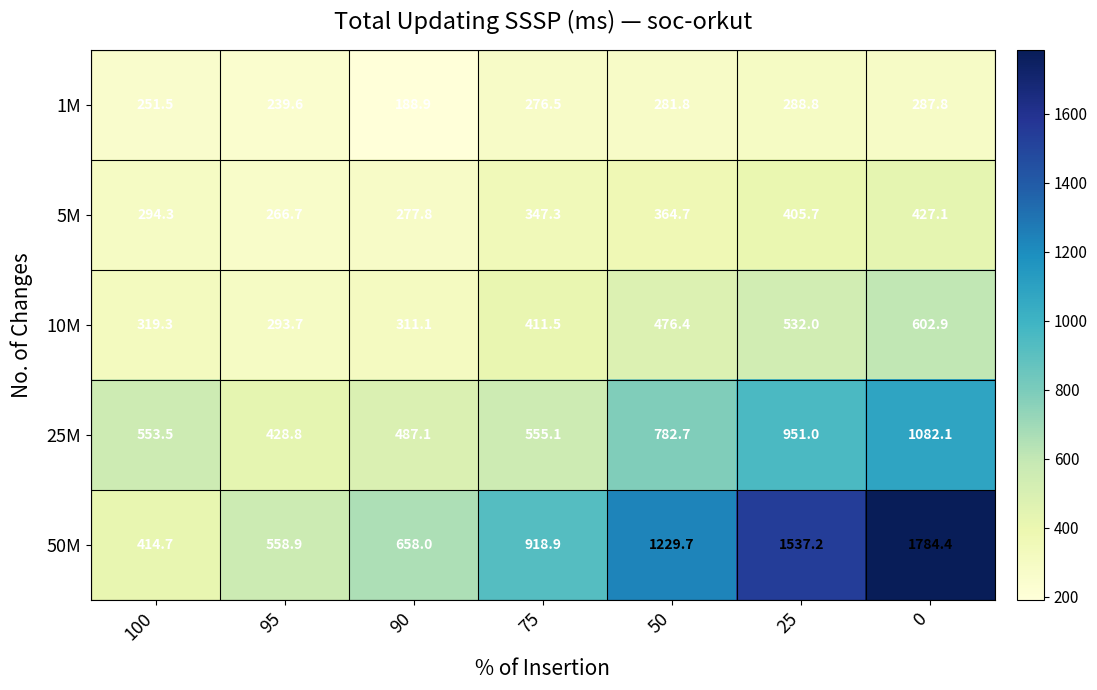

Rank the series at 0 from highest to lowest value.

50M, 25M, 10M, 5M, 1M